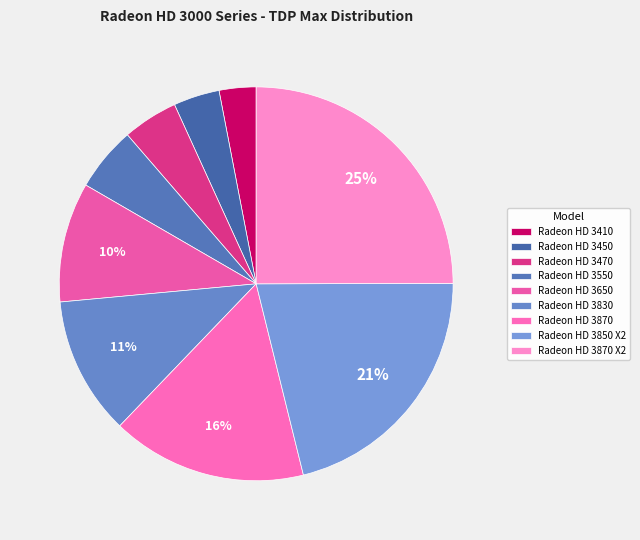

To the nearest percent, what is the average slice percentage?

11%